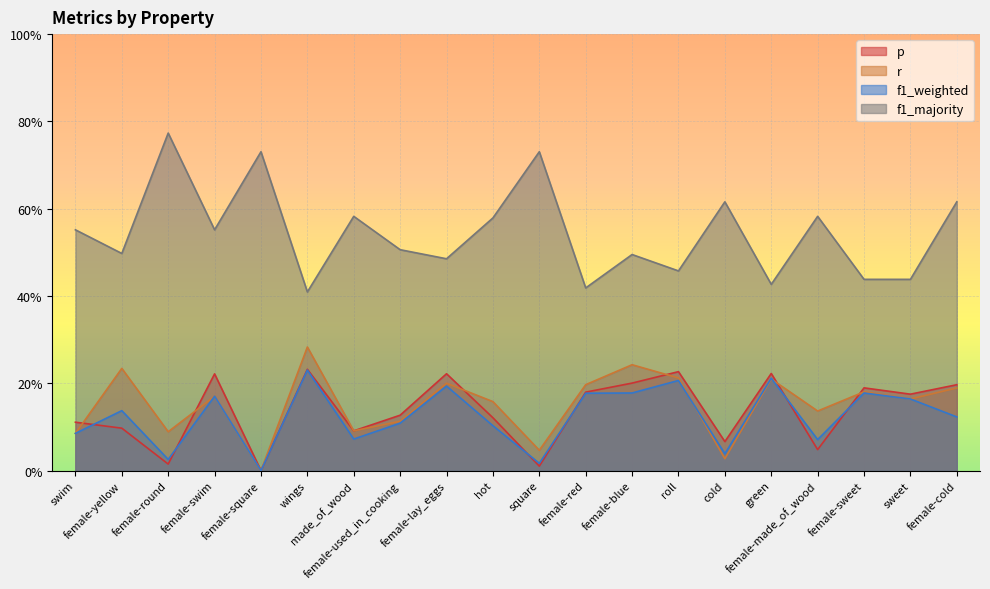

Which series changed the most between female-lay_eggs and cold?

r